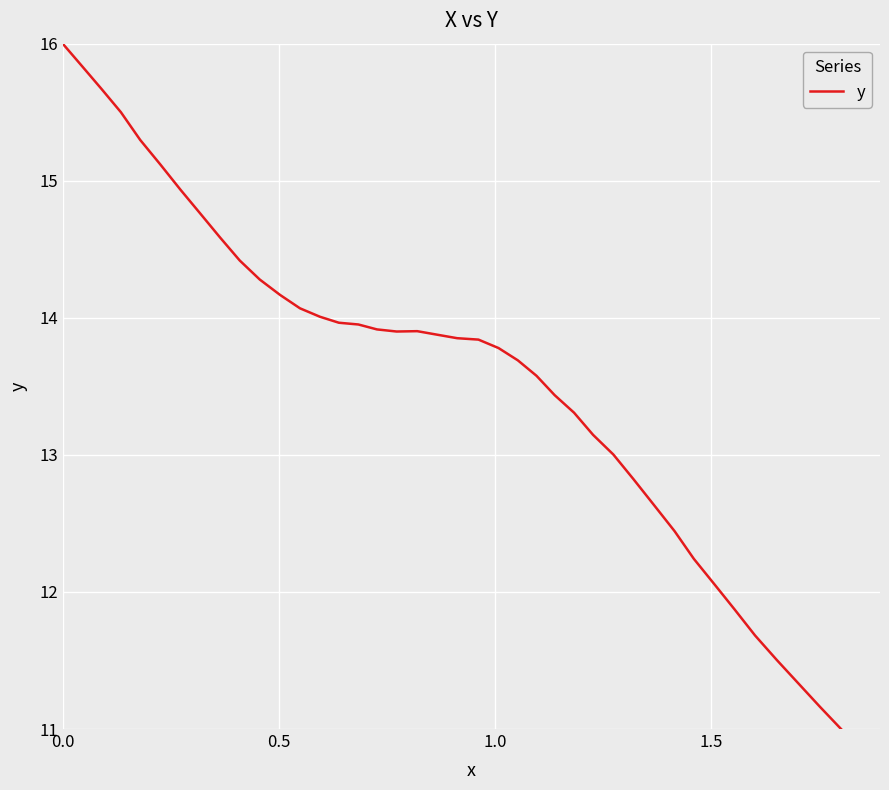

What is the difference between the maximum and minimum values?

5.0